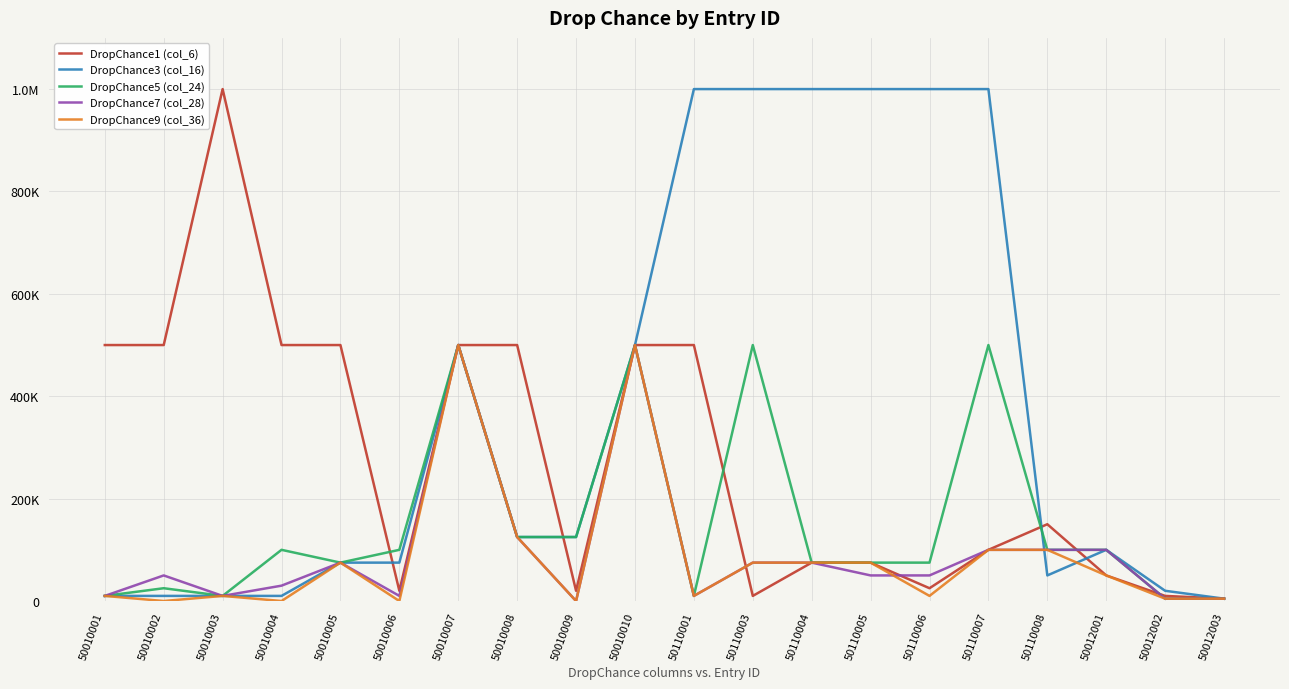

Does the chart have visible grid lines?

Yes